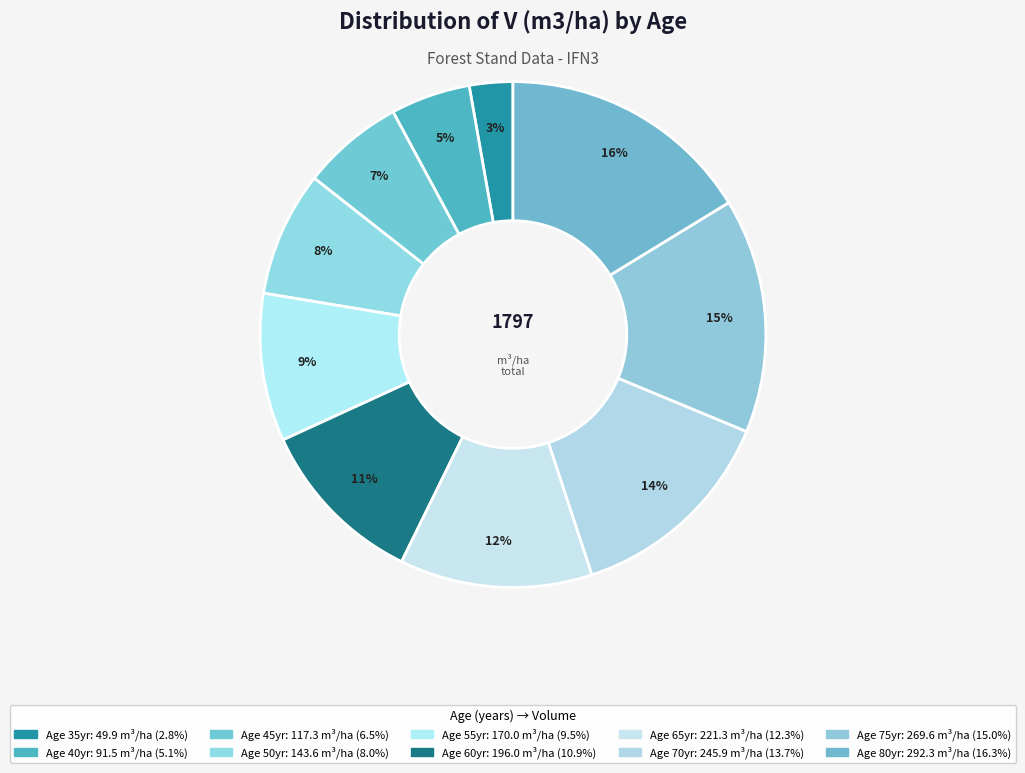

To the nearest percent, what is the average slice percentage?

10%